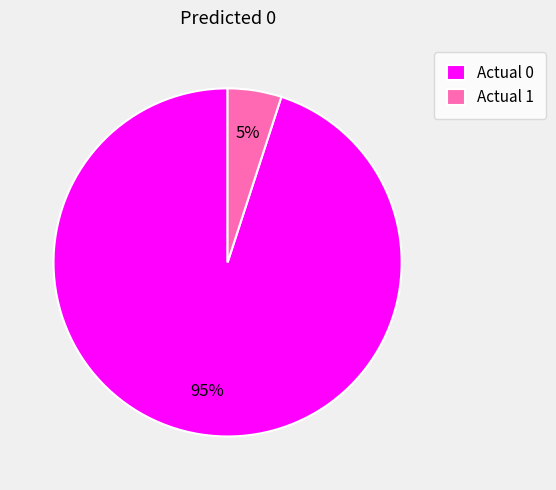

What is the ratio of the value at Actual 0 to the value at Actual 1?

19.0